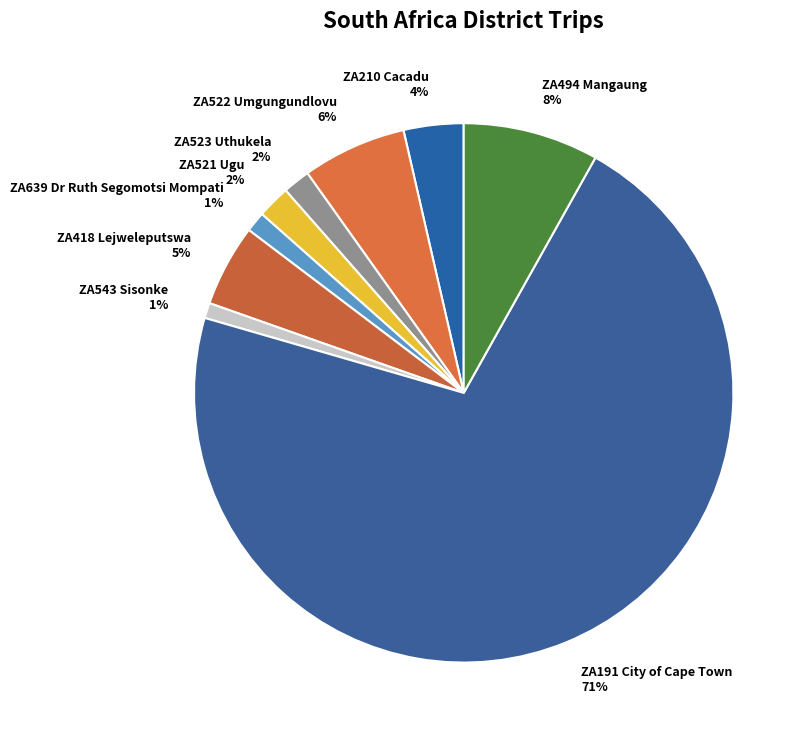

To the nearest percent, what is the average slice percentage?

11%